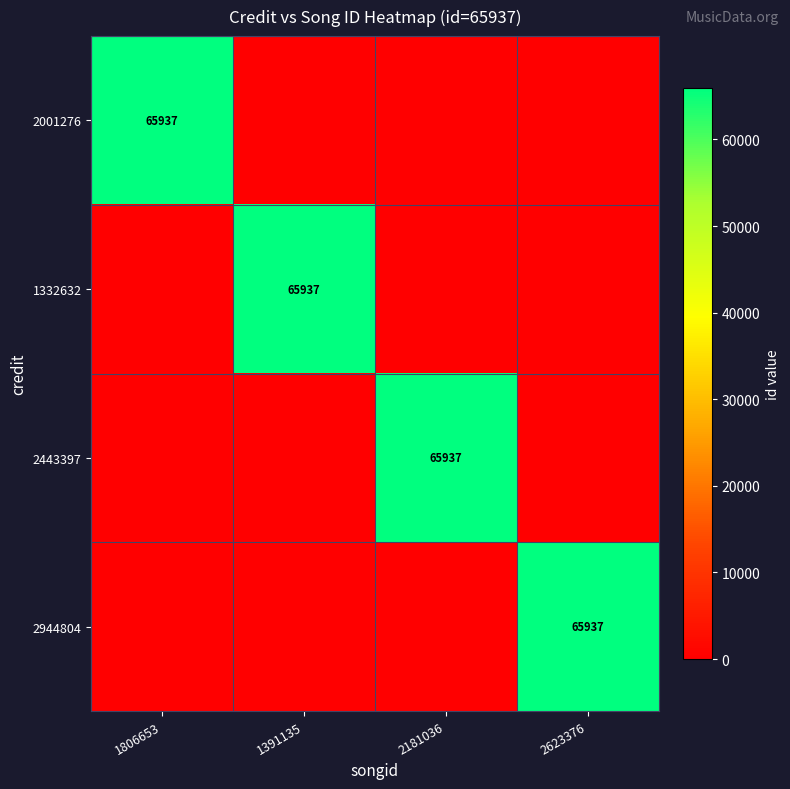

How many 2001276 values are between 0 and 65937?

4